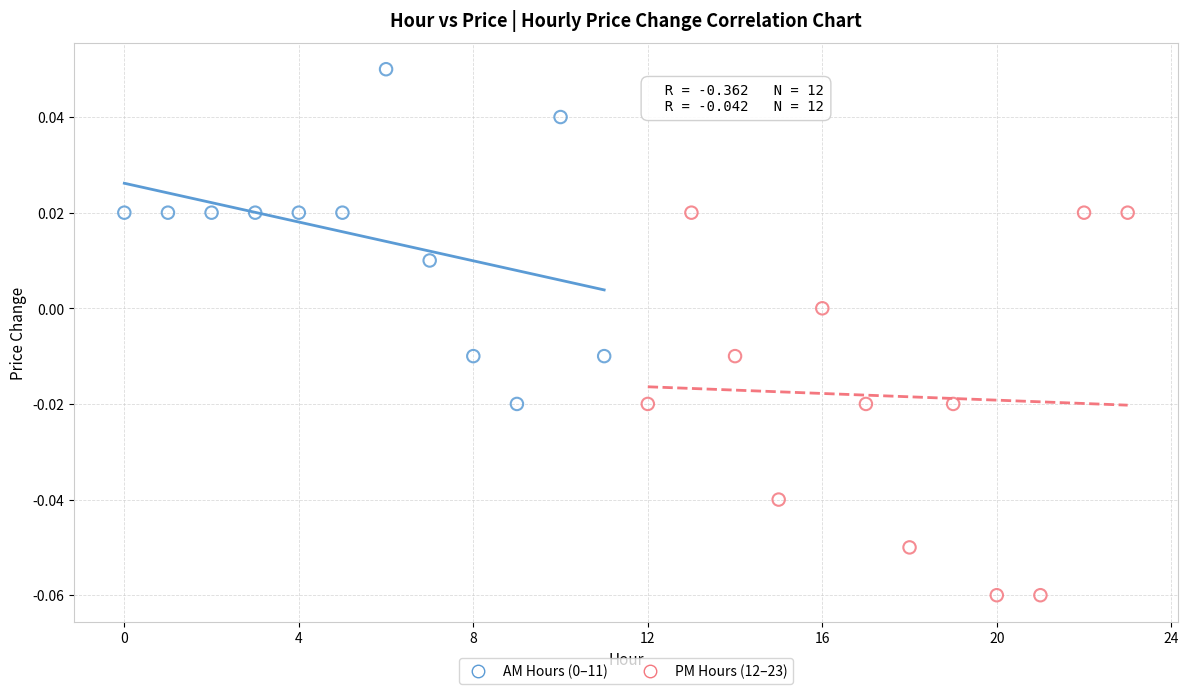

Which series has the widest spread of Y values?

PM Hours (12–23)